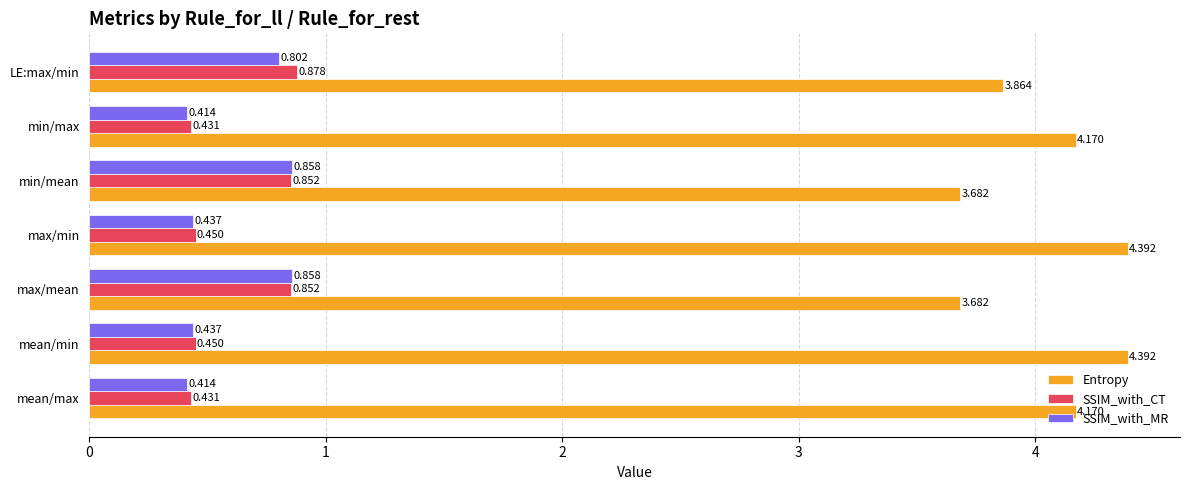

Which series has the largest total across all categories?

Entropy